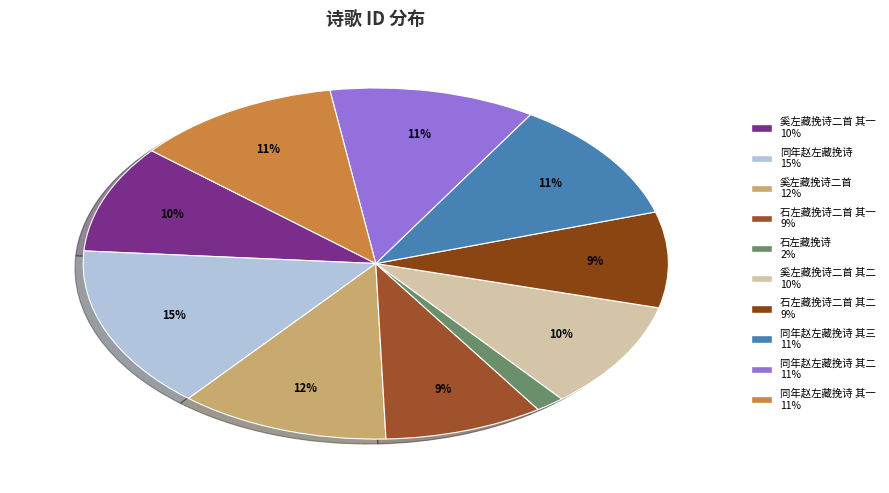

Count the number of slices in the pie.

10